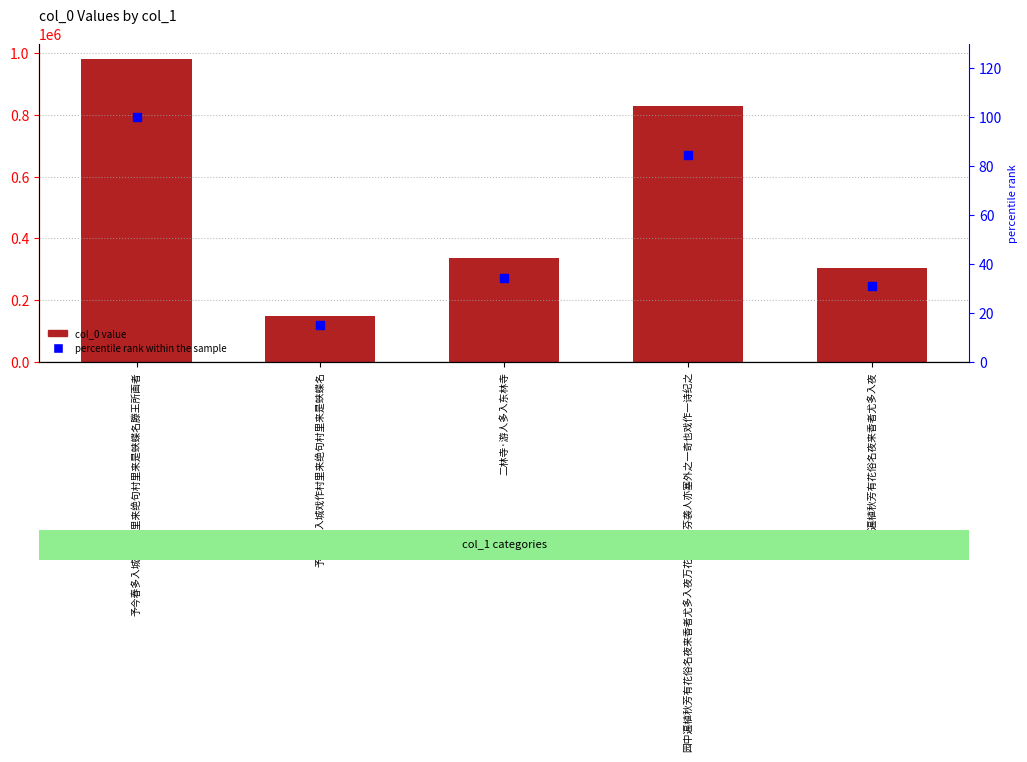

At which category is the sum across all series the highest?

予今春多入城戏作村里来绝句村里来是蛱蝶名滕王所画者